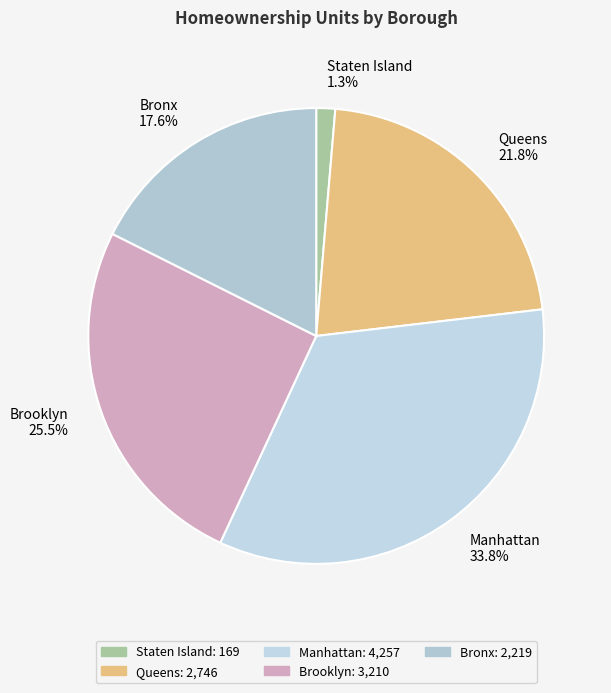

To the nearest percent, what portion does Staten Island represent?

1%